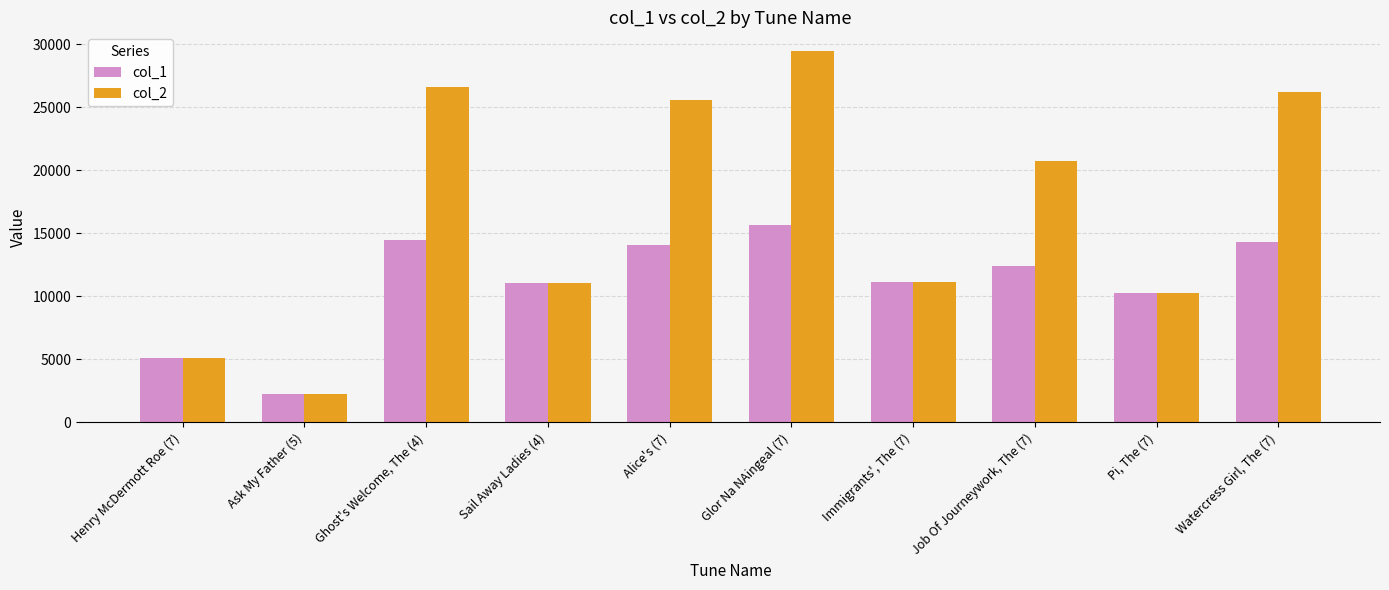

What is the difference between the highest and lowest values at Job Of Journeywork, The (7)?

8302